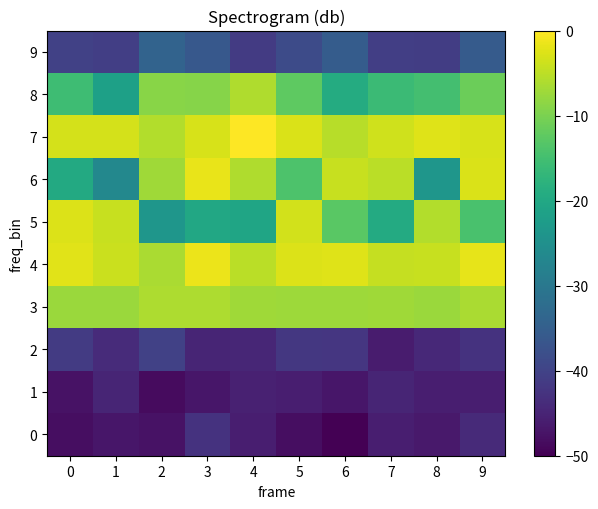

Rank the series by their maximum value, from lowest to highest.

1, 0, 2, 9, 3, 8, 5, 6, 4, 7